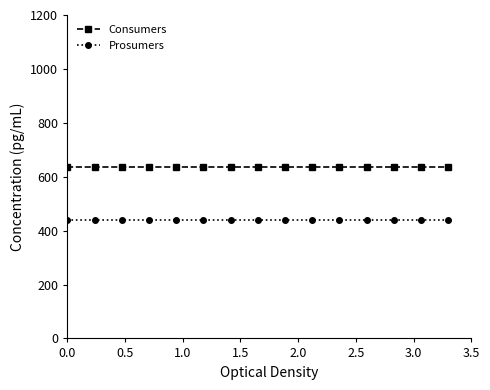

Which series has the largest total across all categories?

Consumers